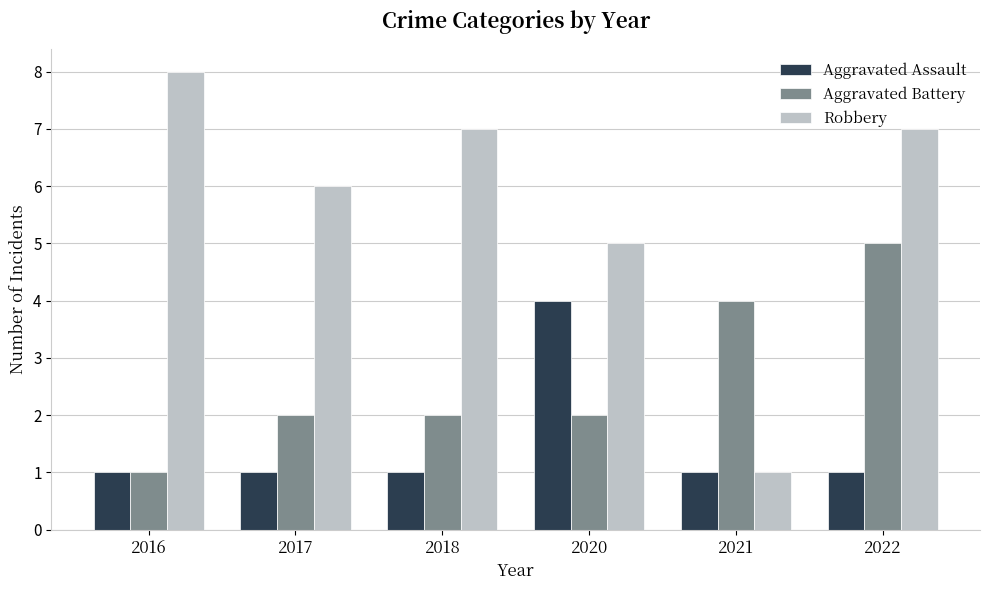

How many bars are there in total?

18